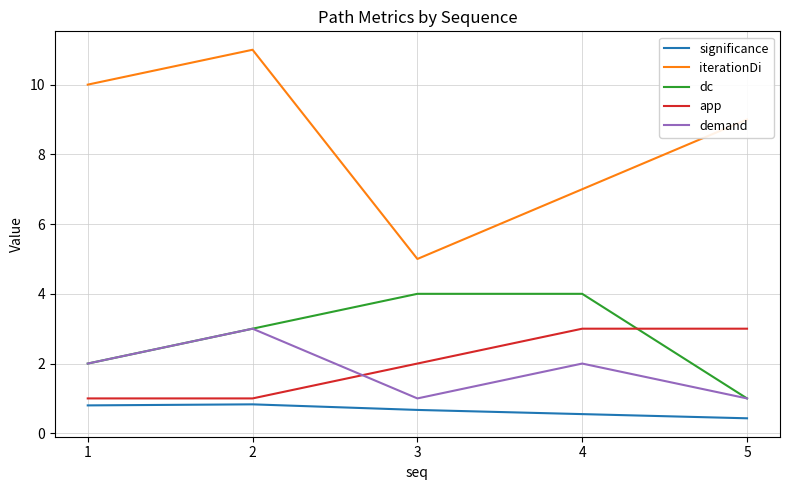

Which category has the highest value across all series?

2